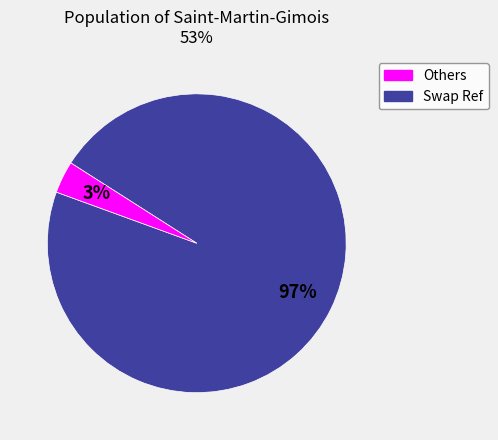

To the nearest percent, what is the average slice percentage?

50%